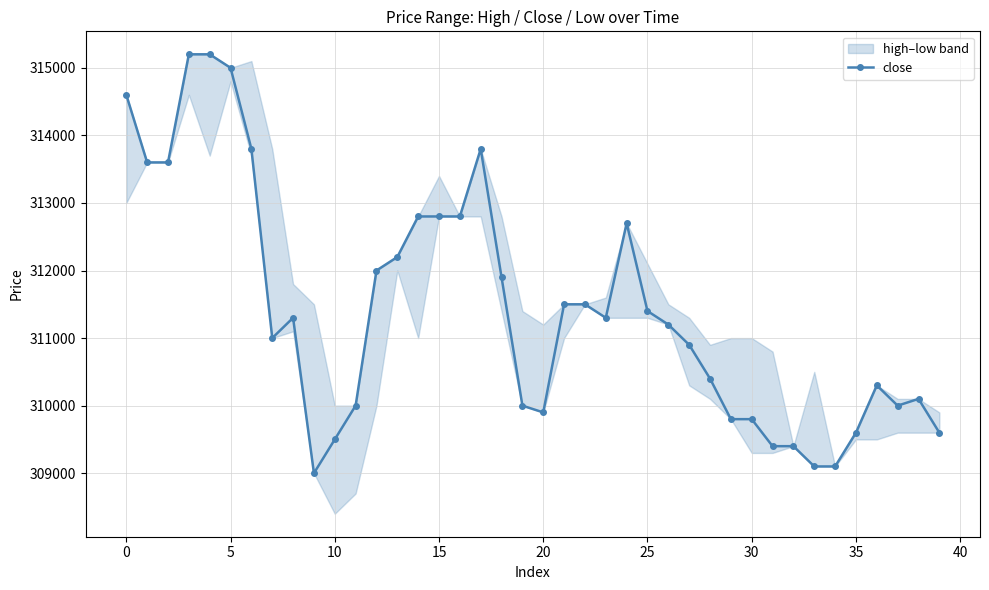

What is the label of the 2nd point from the right?

38